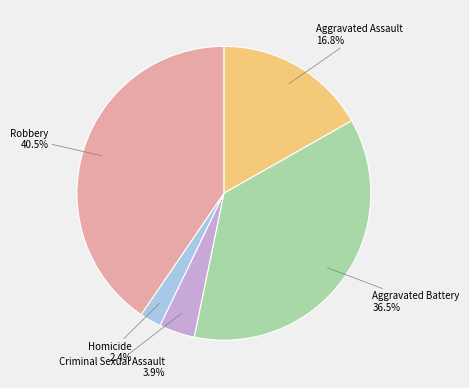

Does any single category account for the majority?

No